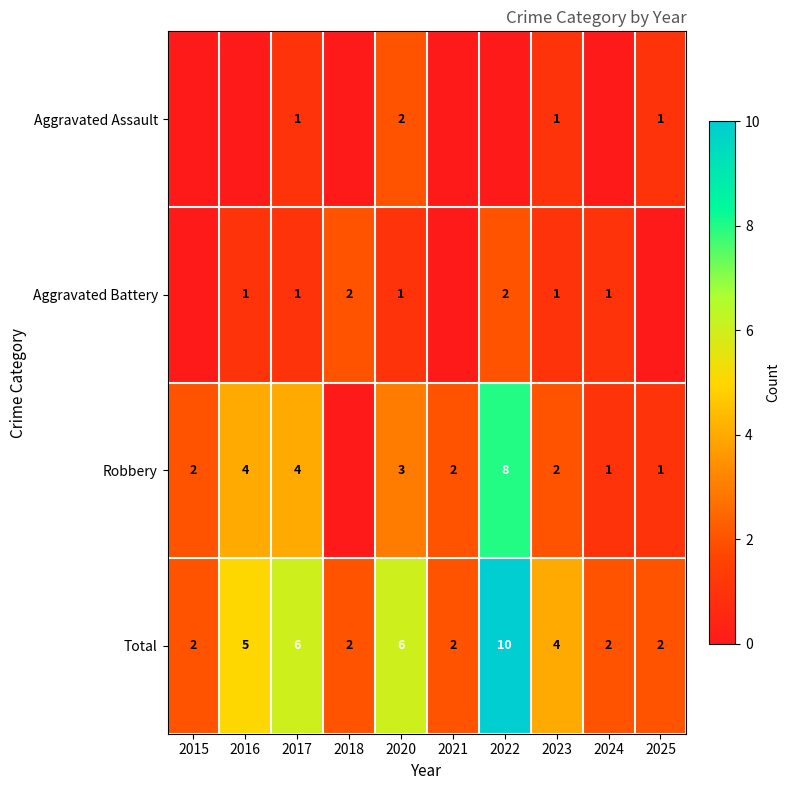

Count the number of categories in the chart.

10